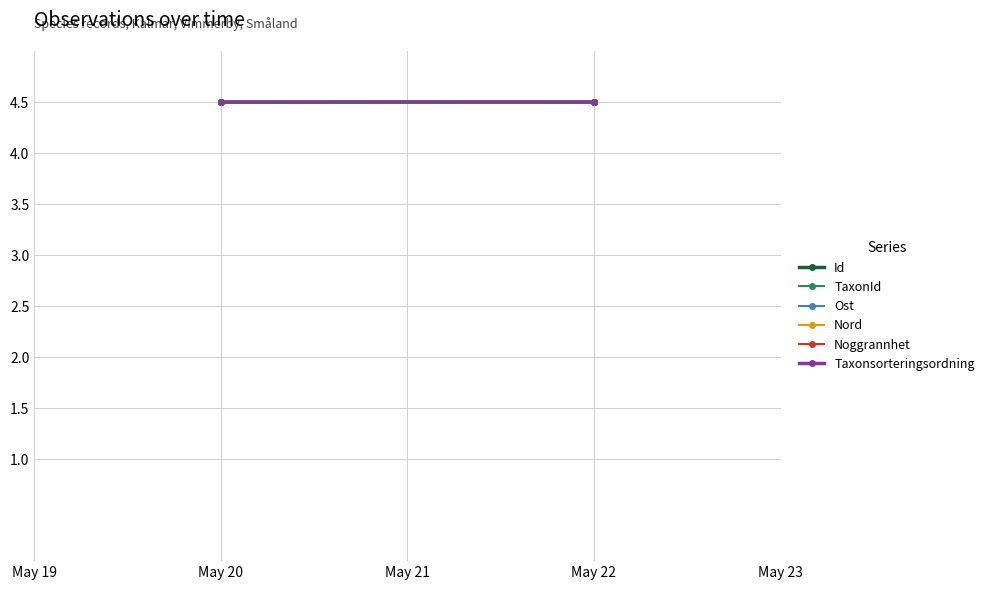

List the series in order of their peak value, highest first.

Id, TaxonId, Ost, Nord, Noggrannhet, Taxonsorteringsordning